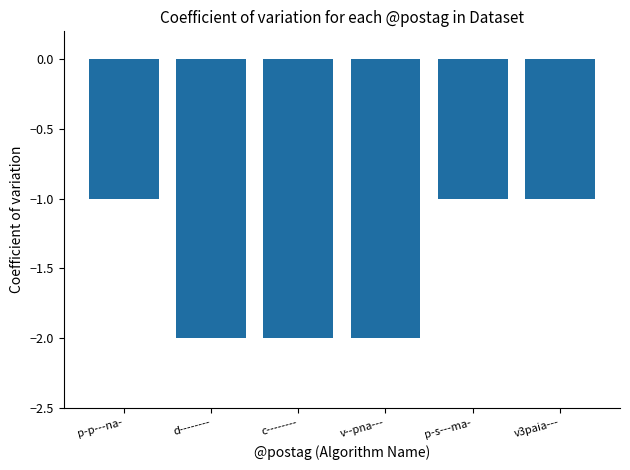

What is the greatest value displayed?

-1